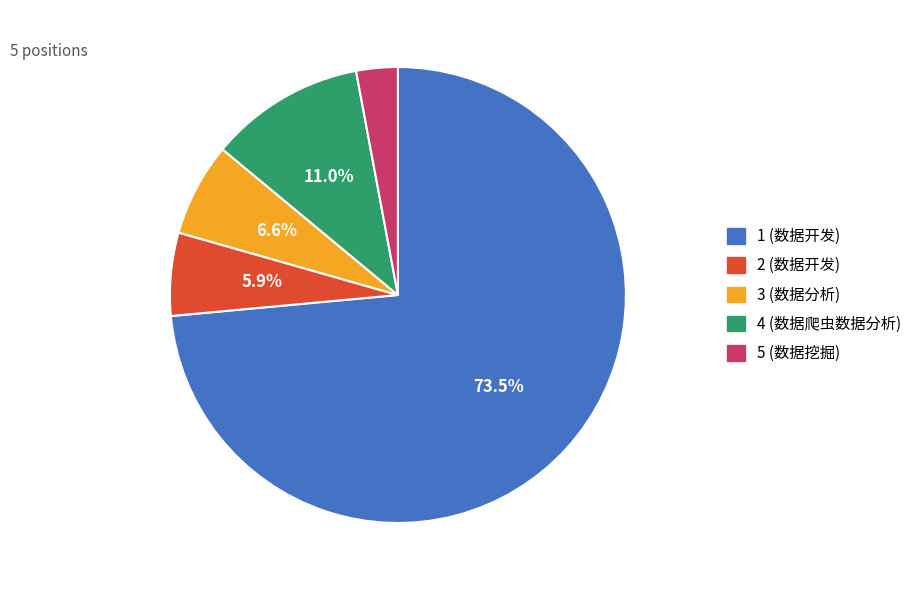

To the nearest percent, what is the difference between the 1 (数据开发) and 2 (数据开发) slice percentages?

68%